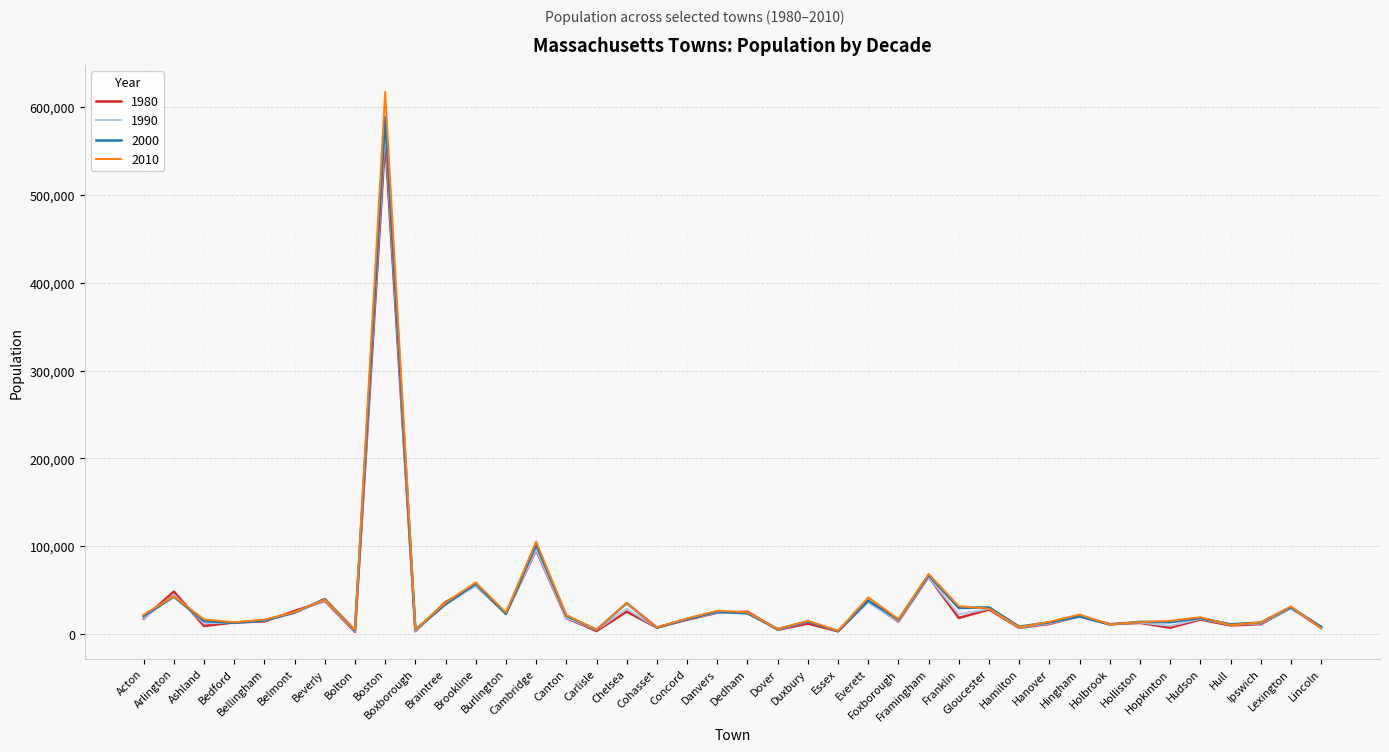

What is the maximum value shown in the chart?

617594